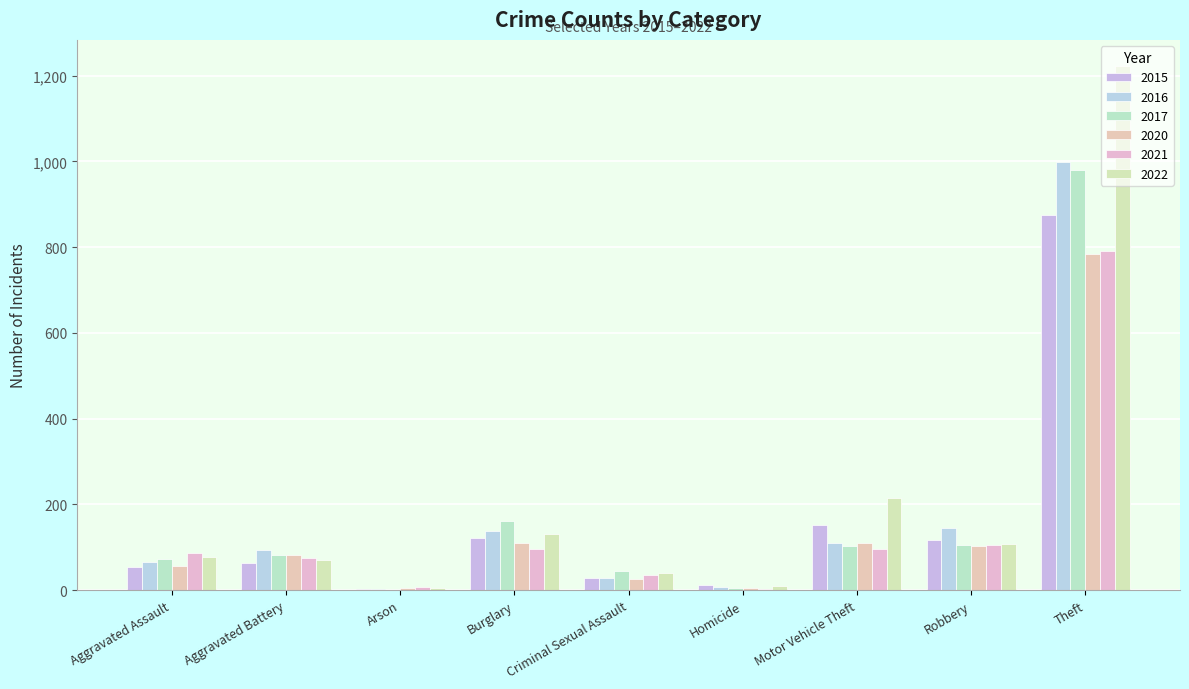

Which series has the largest range (max minus min)?

2022